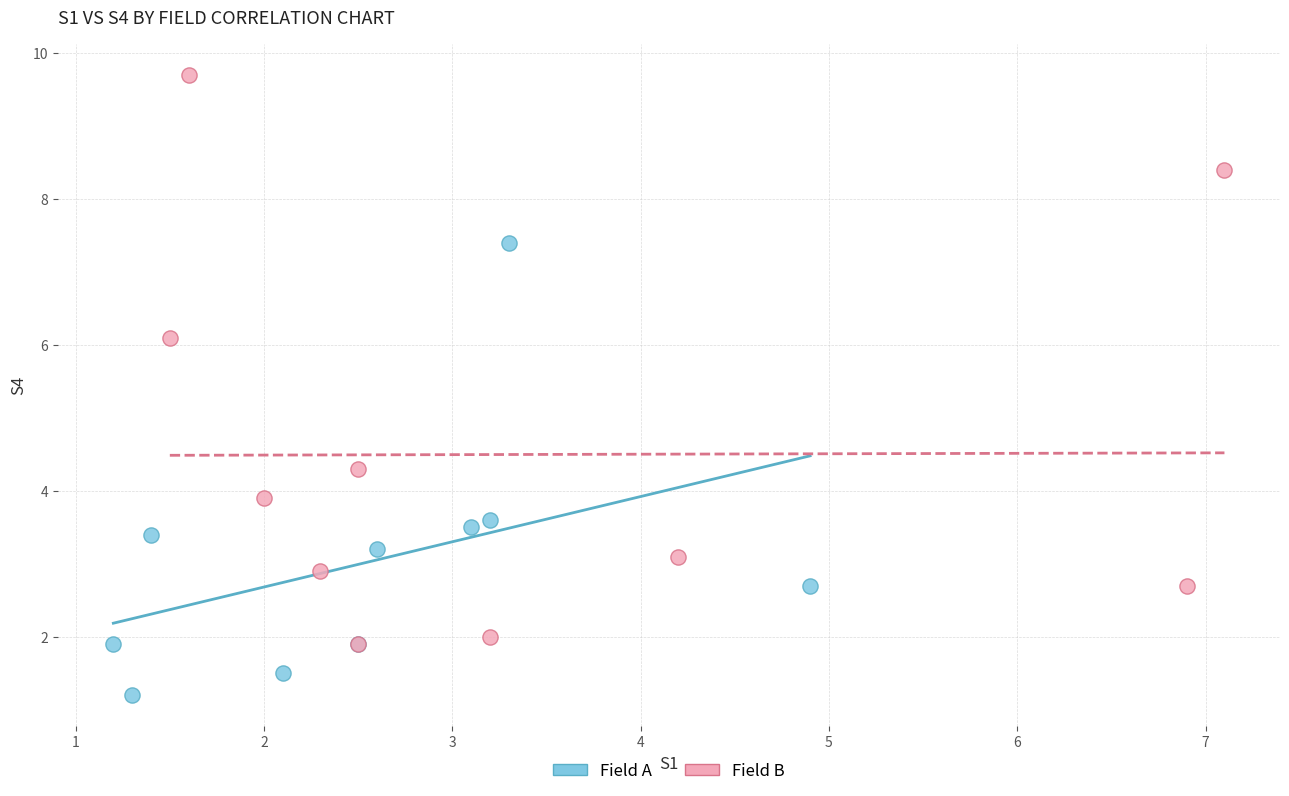

Which series reaches the minimum Y coordinate?

Field A